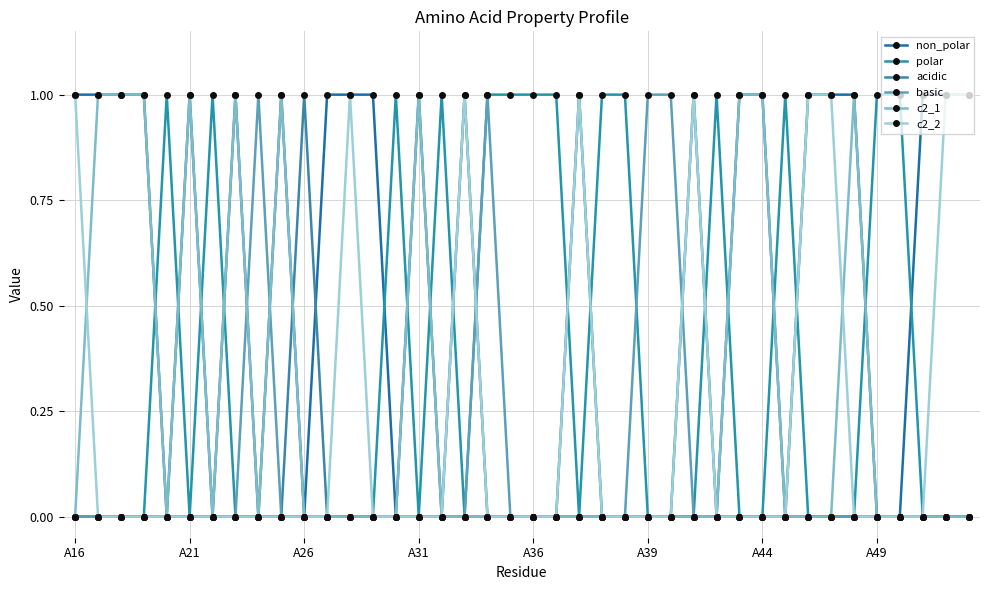

What is the sum of all basic values?

4